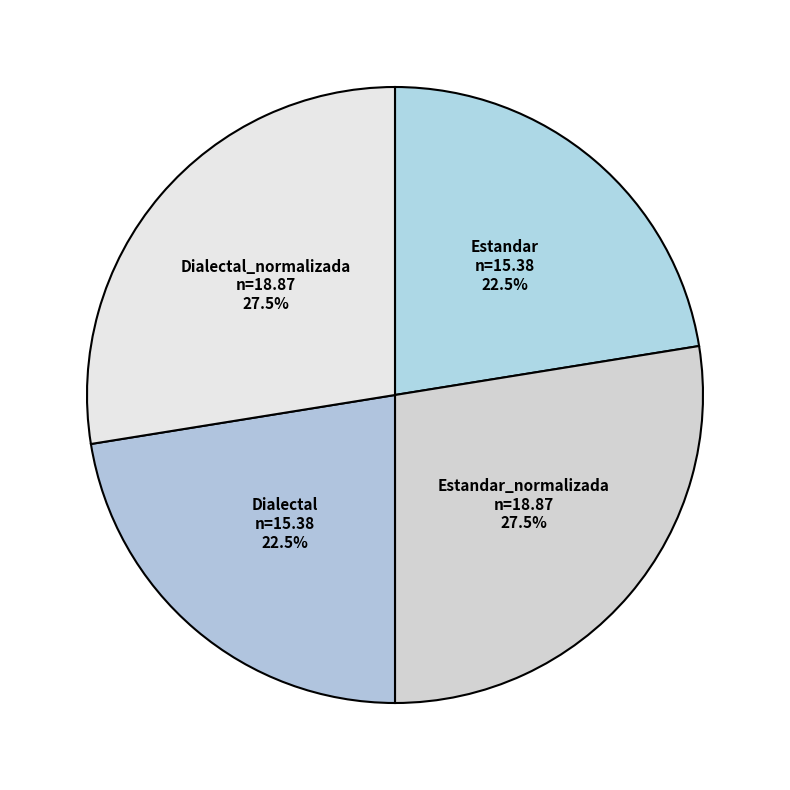

Does Estandar_normalizada represent more than half of the total?

No